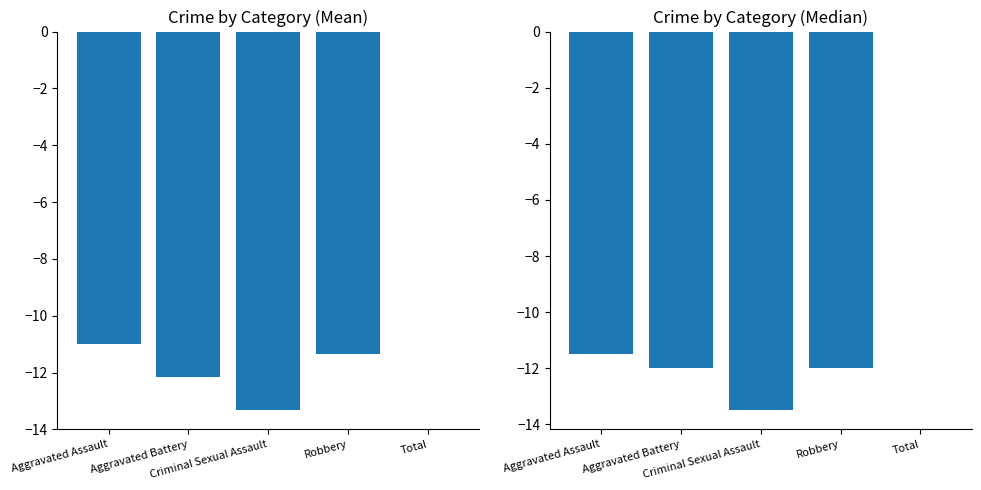

At which label does Mean Crime Count reach its minimum?

Criminal Sexual Assault